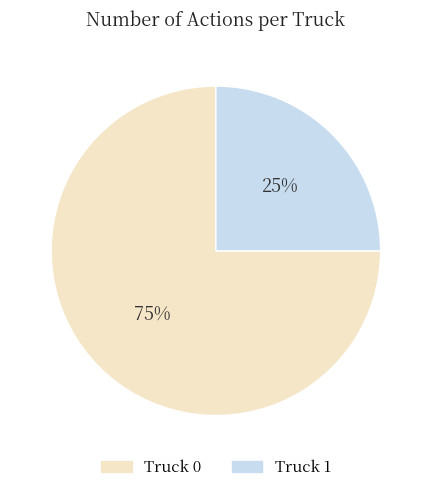

Is there a majority slice in this chart?

Yes